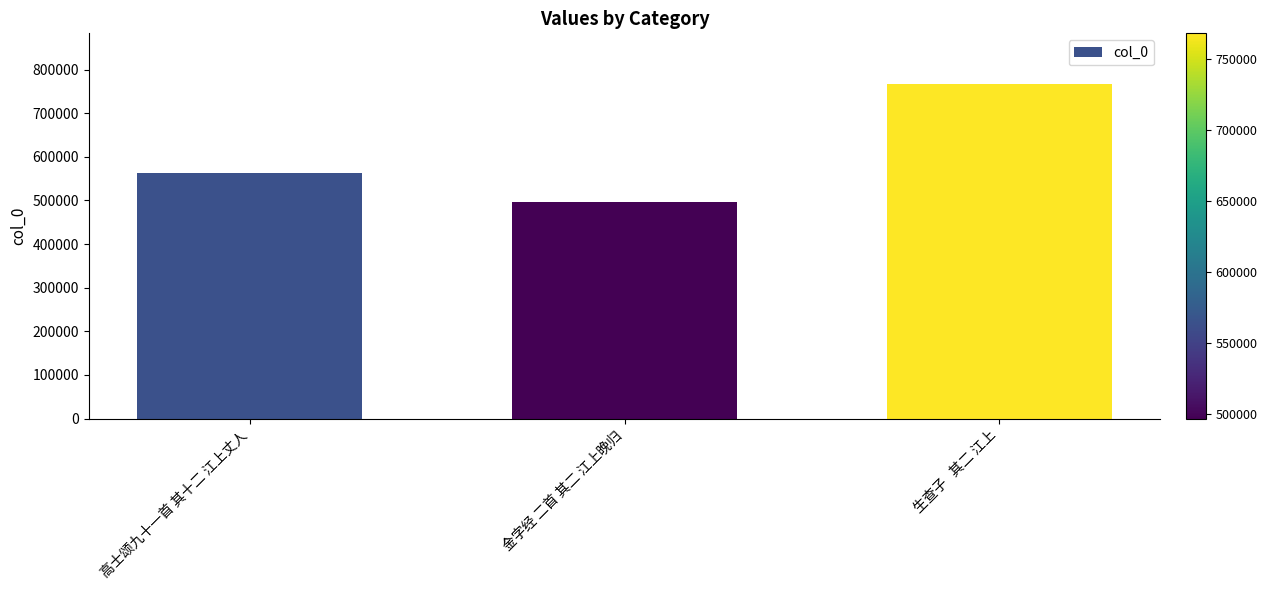

Which label corresponds to the smallest value in the chart?

金字经 二首 其二 江上晚归